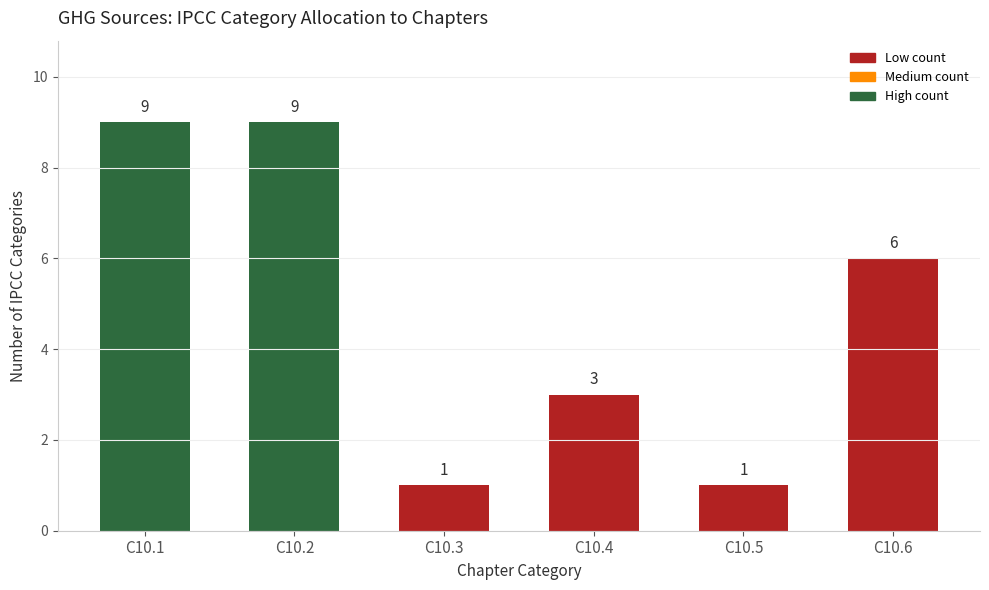

What is the maximum value shown in the chart?

9